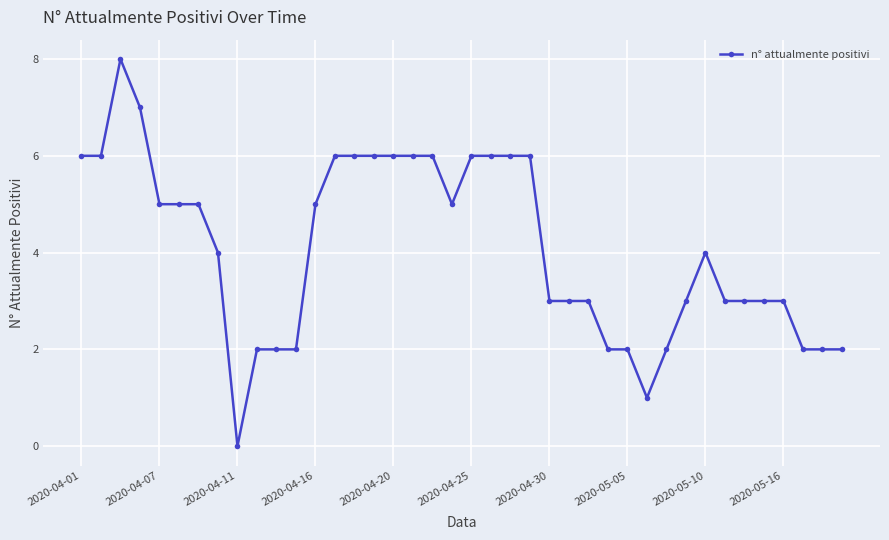

True or false: the data has more than 1 interior local peaks.

True